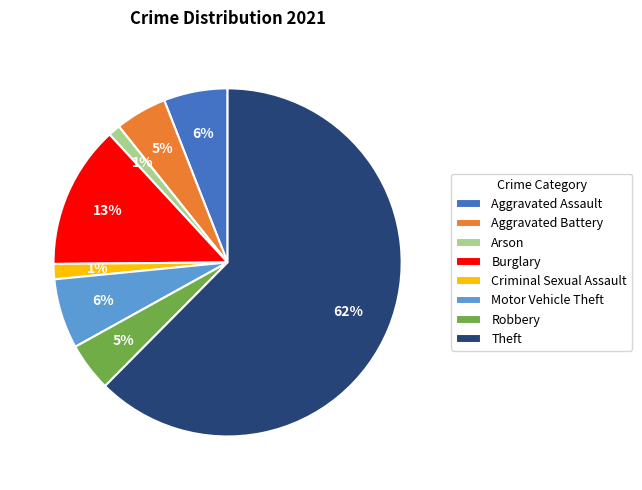

What percentage is the Motor Vehicle Theft slice, to the nearest percent?

6%